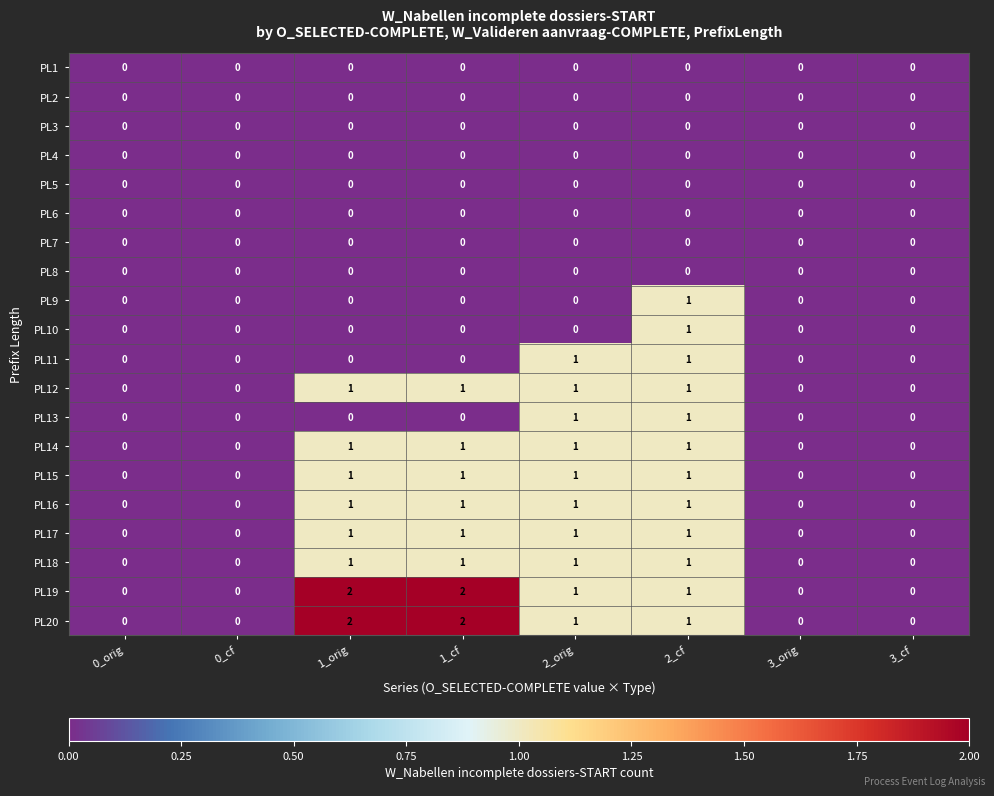

At which category is the sum across all series the highest?

2_cf